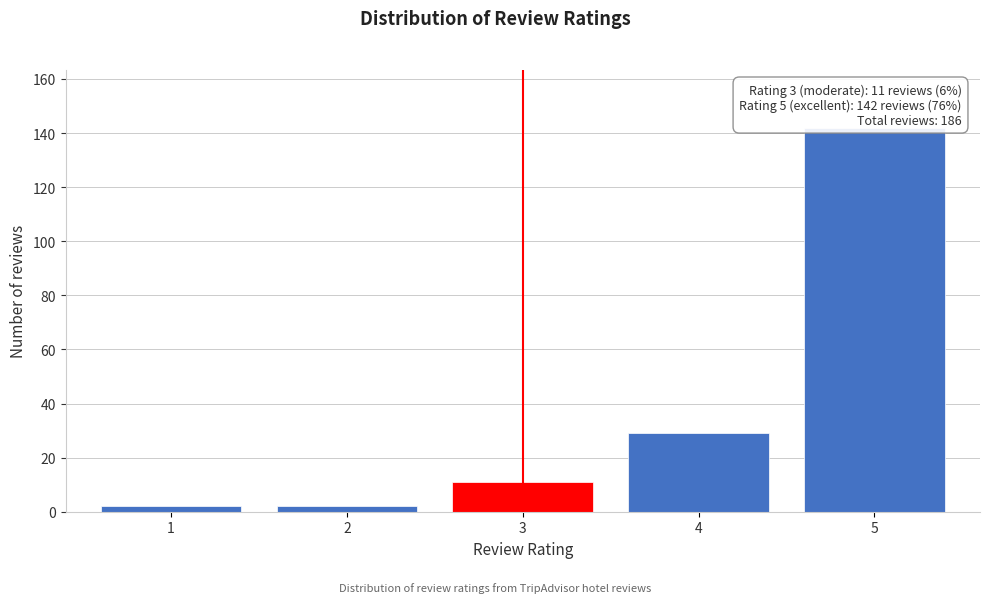

Reading left to right, transcribe all the data shown in this chart.

2	2	11	29	142